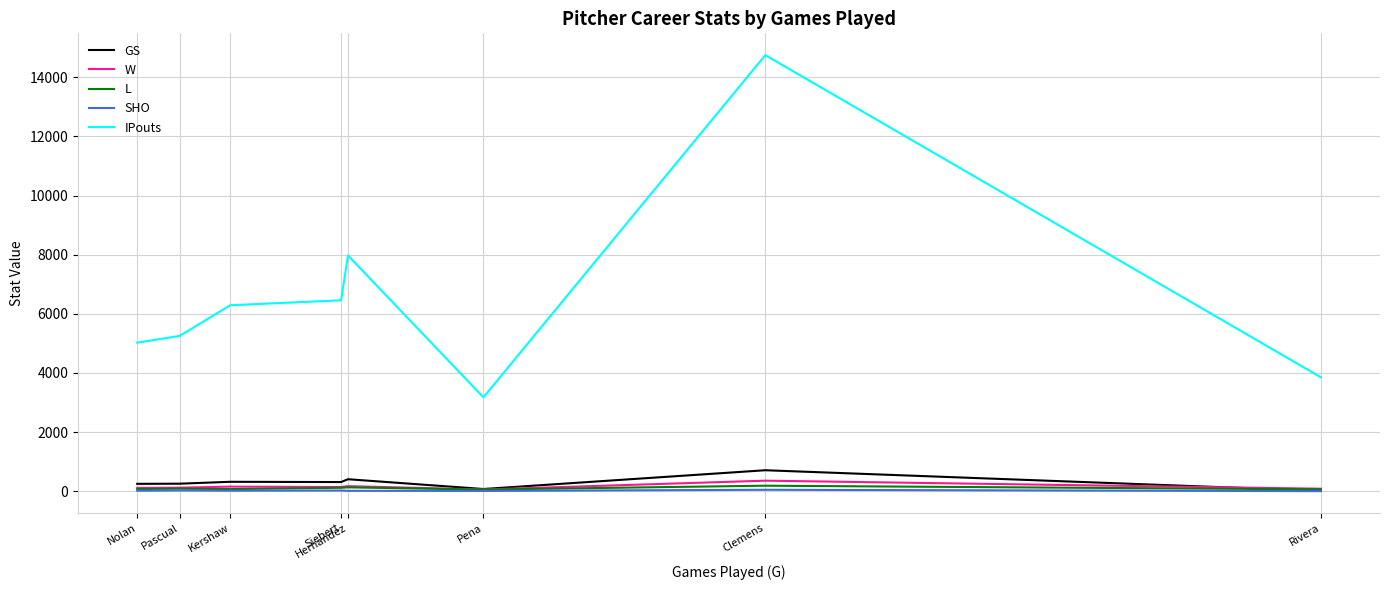

True or false: IPouts and W cross at least once.

False